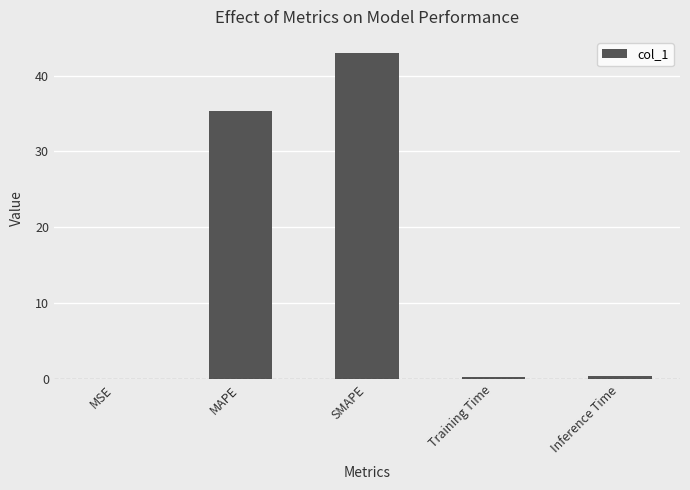

Are the bars horizontal?

No